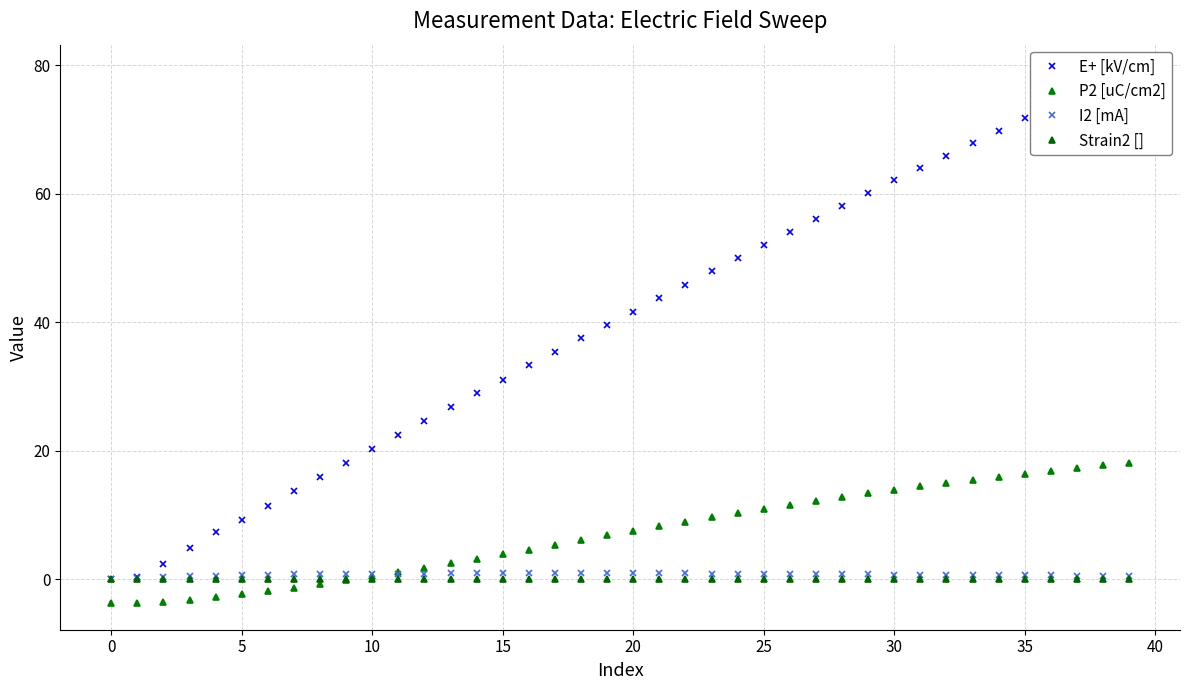

Between 23 and 26, which series saw the biggest shift?

E+ [kV/cm]